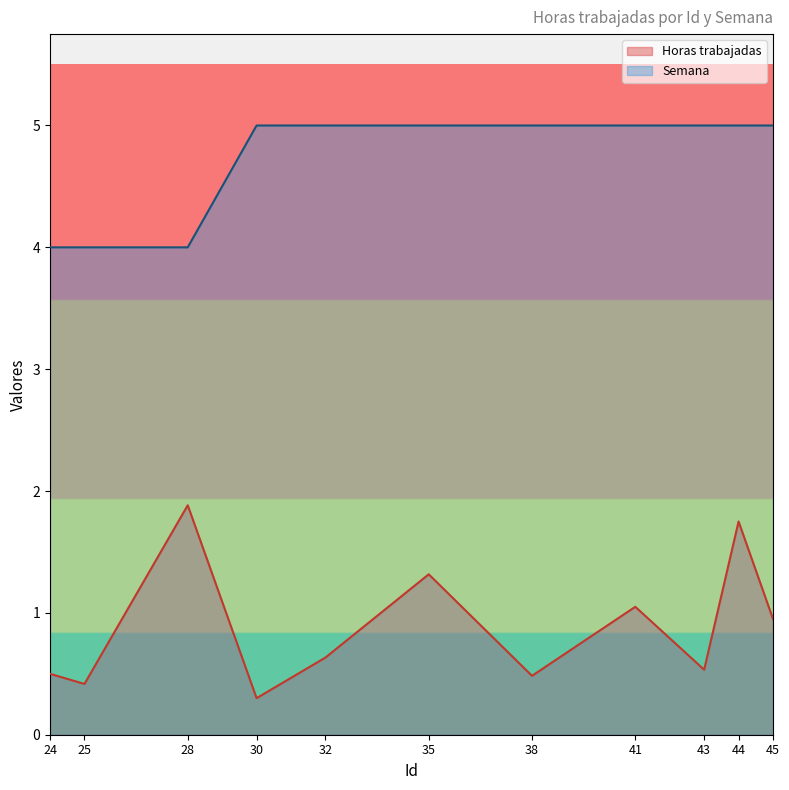

True or false: Semana has more than 2 interior local peaks.

False